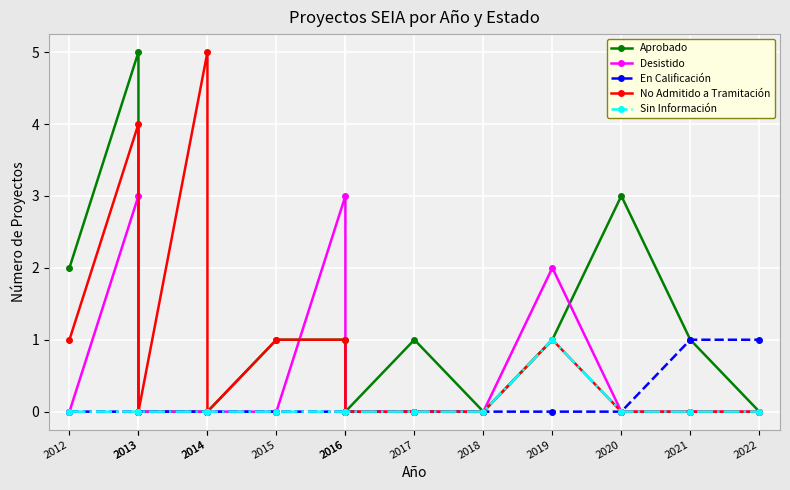

Is this an area chart (filled region under the line)?

No